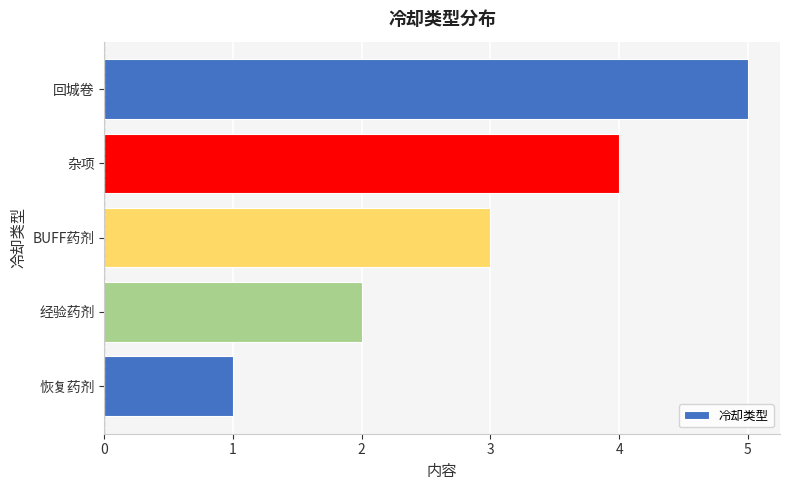

What is the change in value from 恢复药剂 to 杂项?

+3